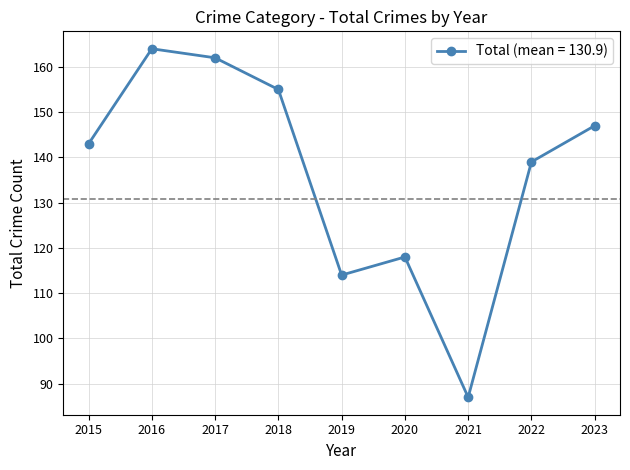

At which category does the data reach its first local peak?

2016